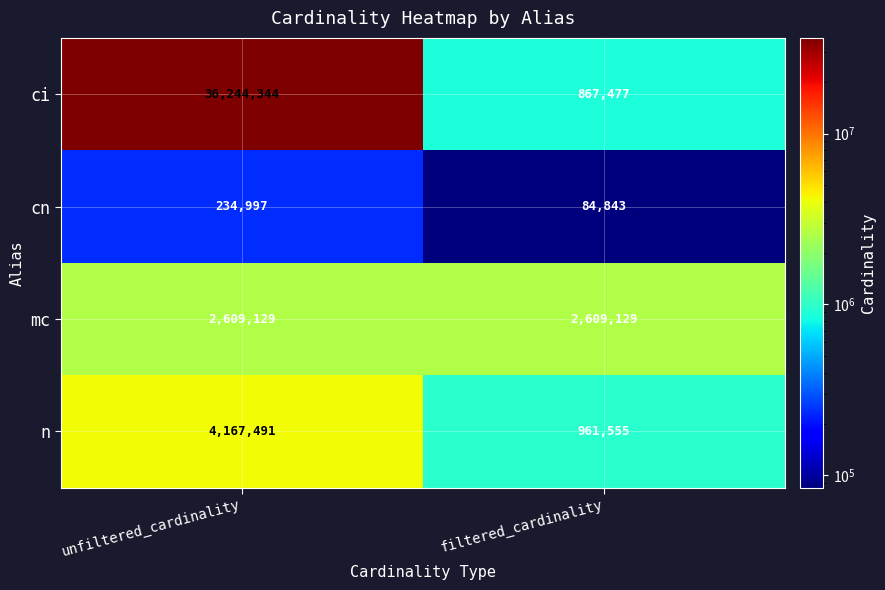

Which category has the lowest value in the ci series?

filtered_cardinality